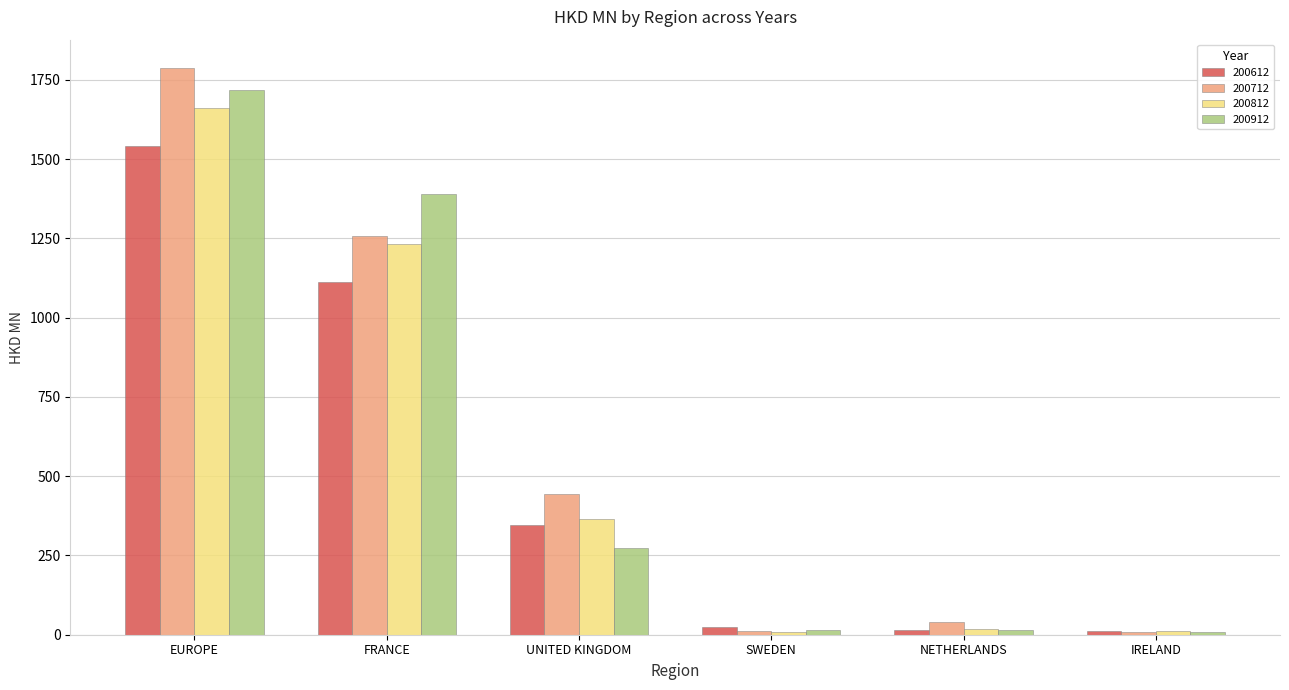

What is the difference between the highest and lowest values at FRANCE?

277.8